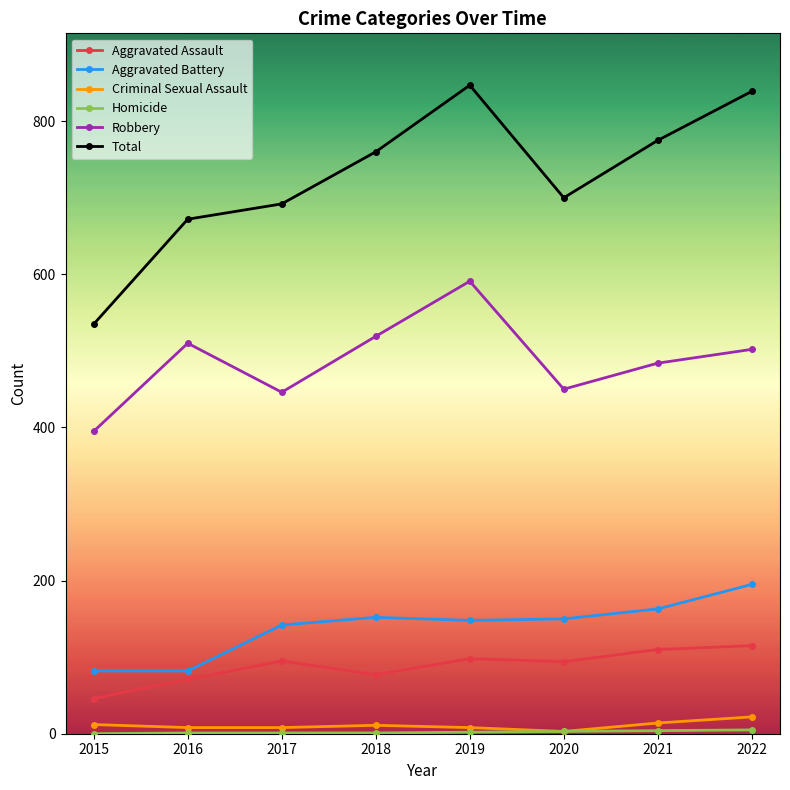

Which series has the largest total across all categories?

Total